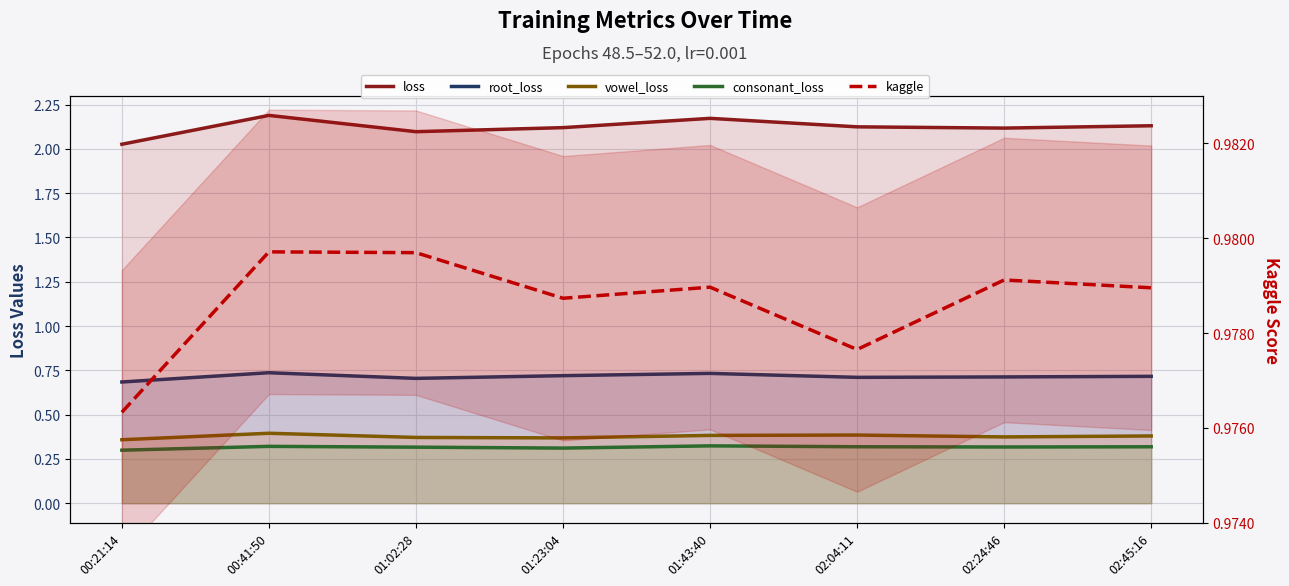

Which series has the widest spread of values?

loss